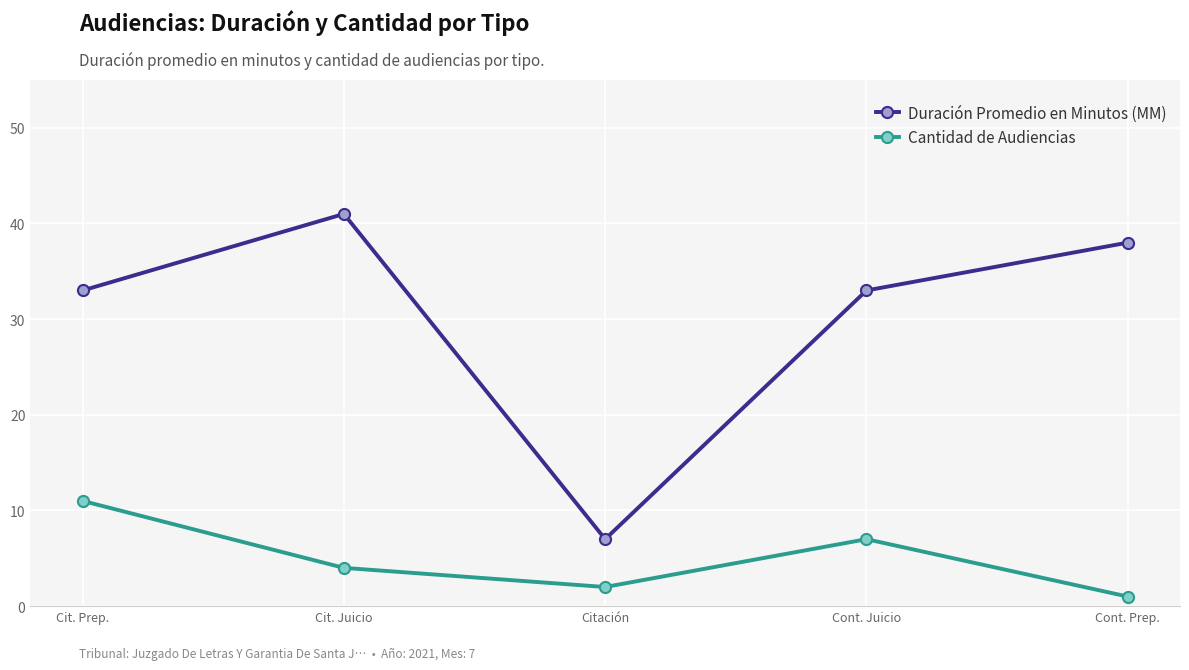

What are all the series names shown in the legend?

Duración Promedio en Minutos (MM), Cantidad de Audiencias